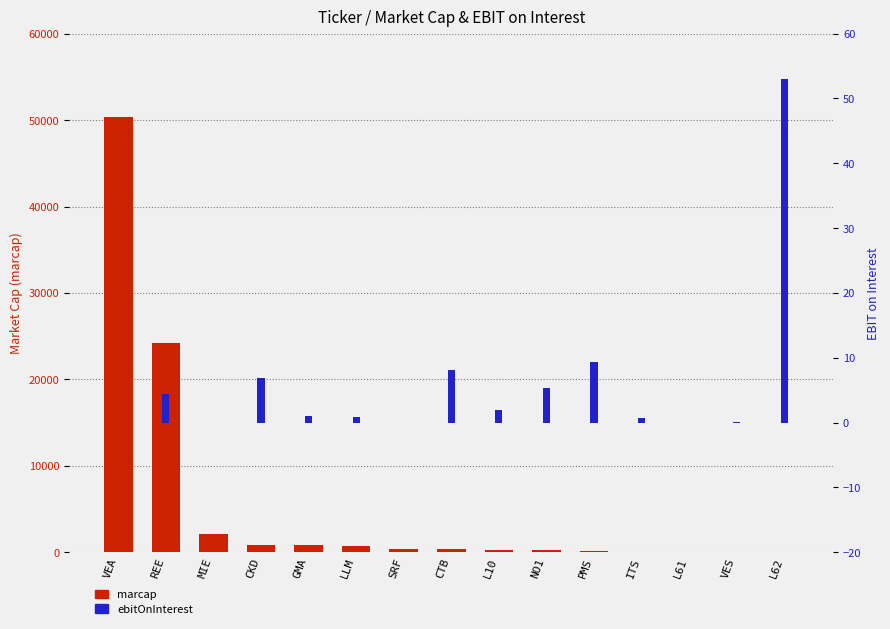

At REE, list the series in order from smallest to largest.

ebitOnInterest, marcap